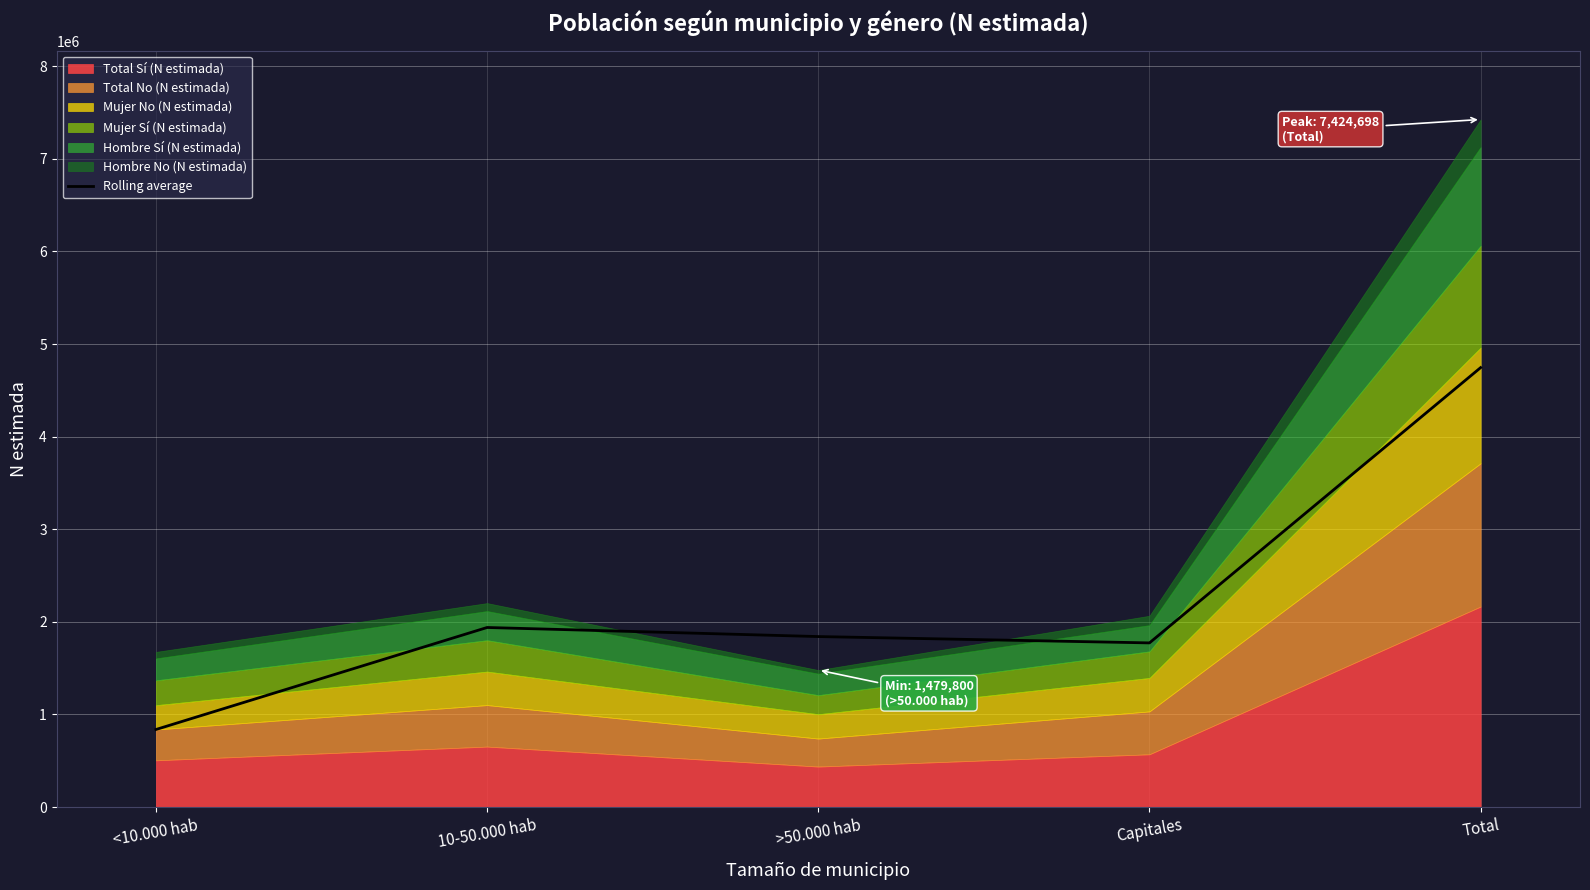

What is the label of the 5th point from the left?

Total